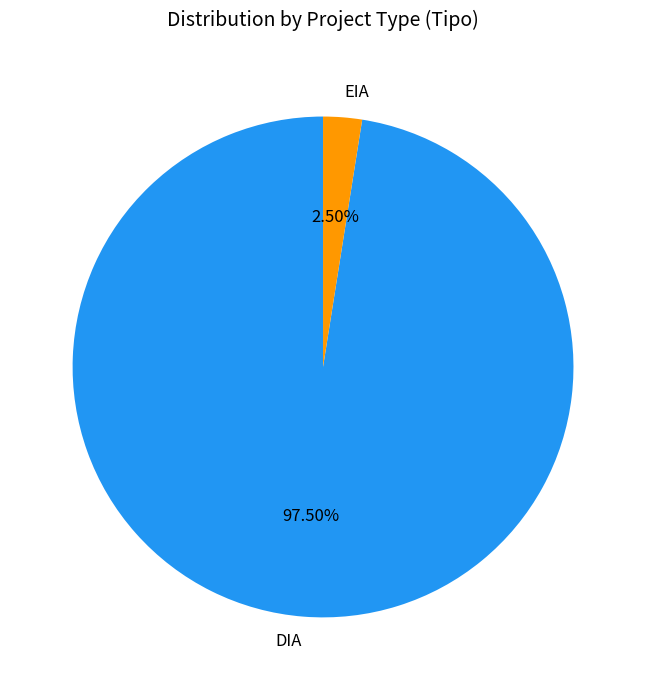

Does EIA represent more than half of the total?

No